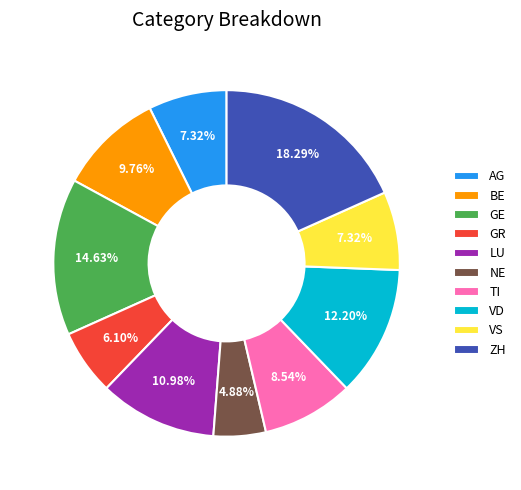

To the nearest percent, what portion does BE represent?

10%